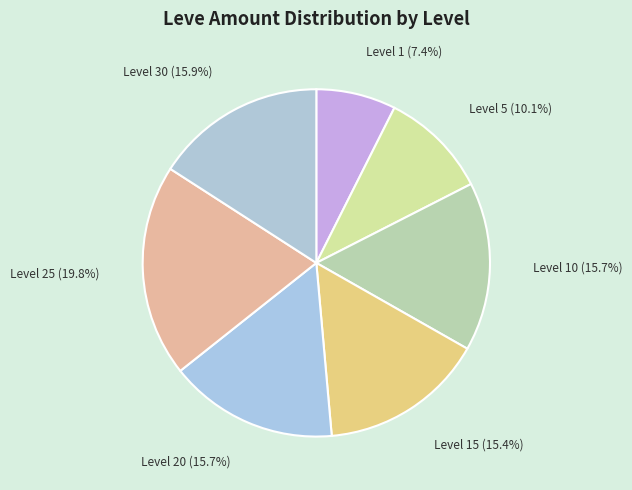

Do Level 1 and Level 15 together represent more than half of the pie?

No